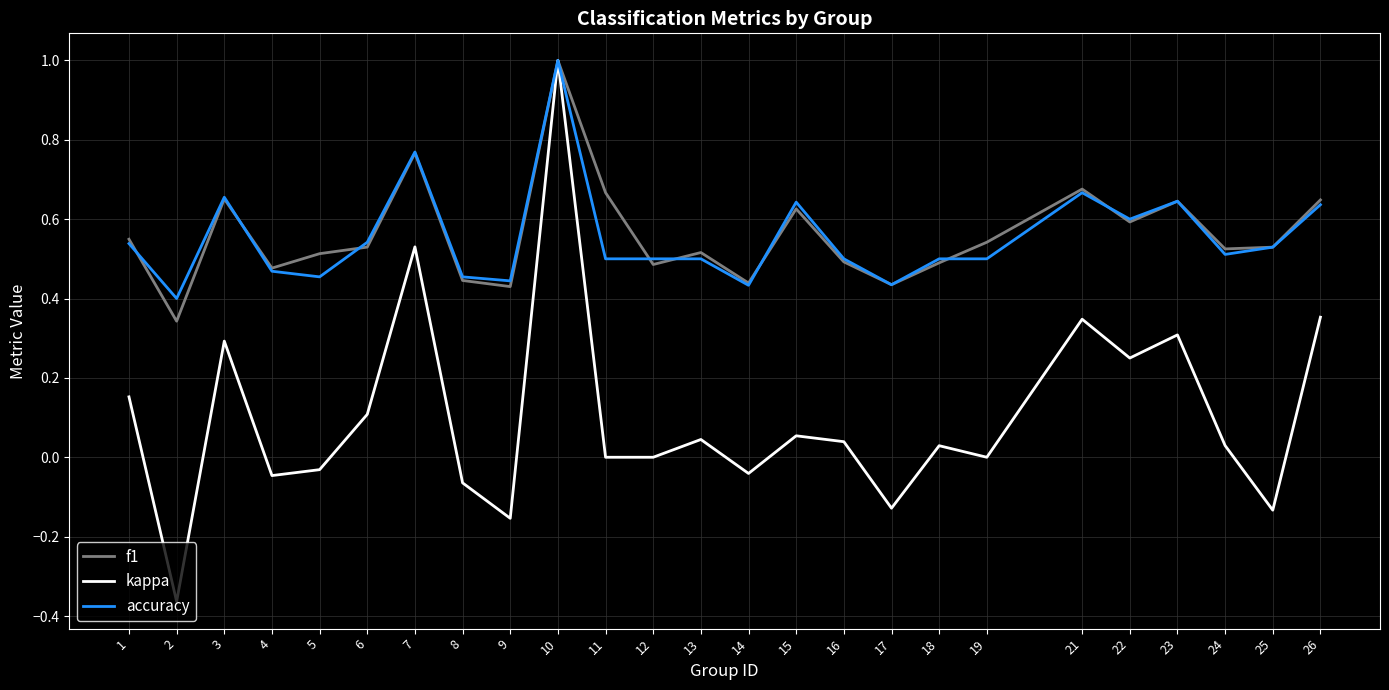

What is the total value across all series at 4?

0.9